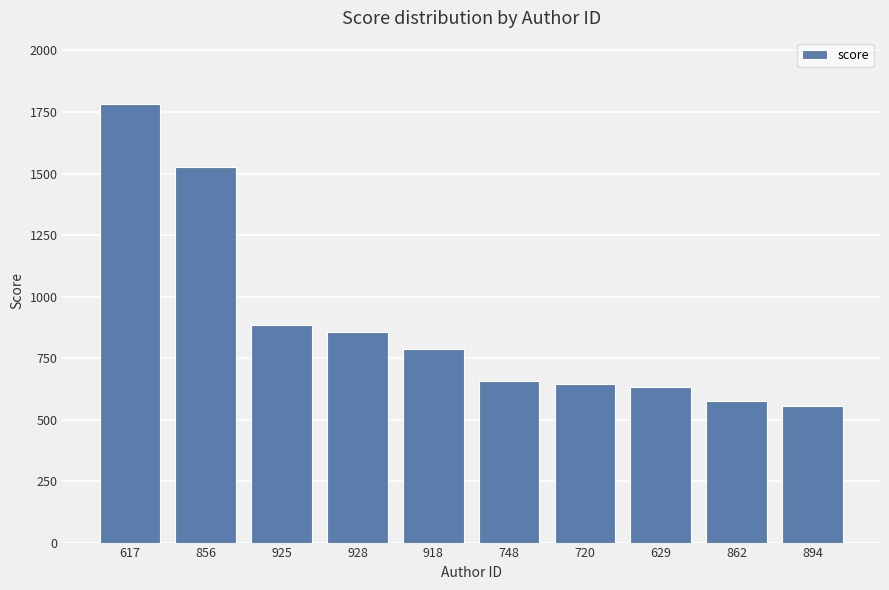

Are the bars grouped side by side (vs. stacked)?

No